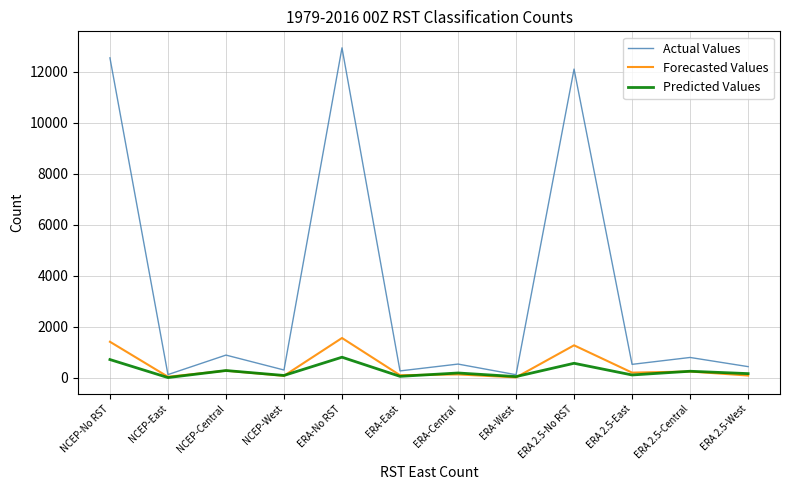

Which series has the largest total across all categories?

Actual Values